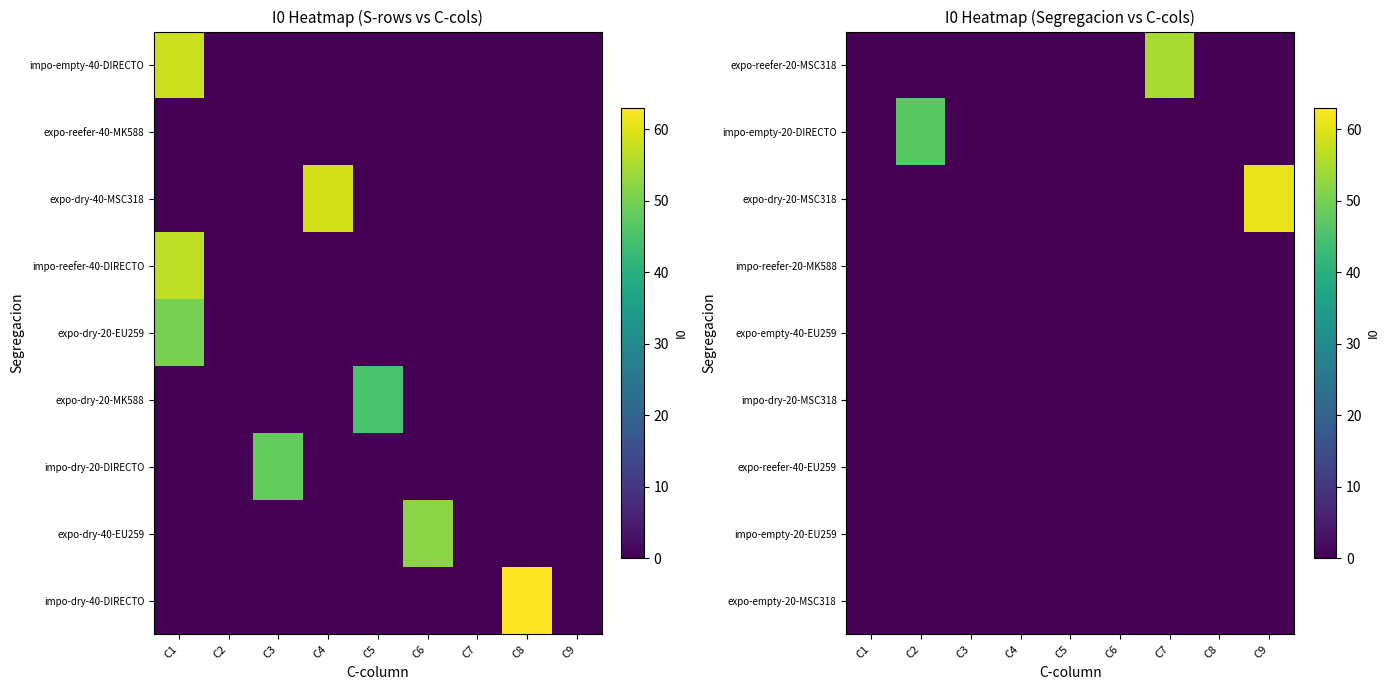

Which label corresponds to the smallest value in the chart?

C1